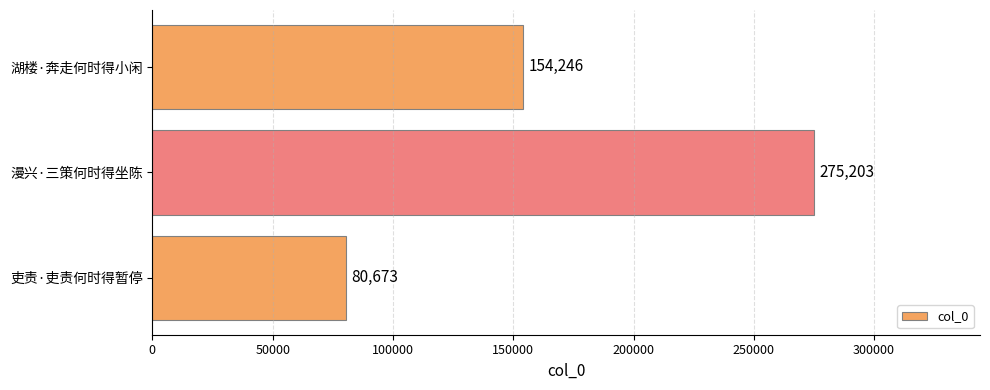

What is the change in value from 湖楼·奔走何时得小闲 to 漫兴·三策何时得坐陈?

+120957